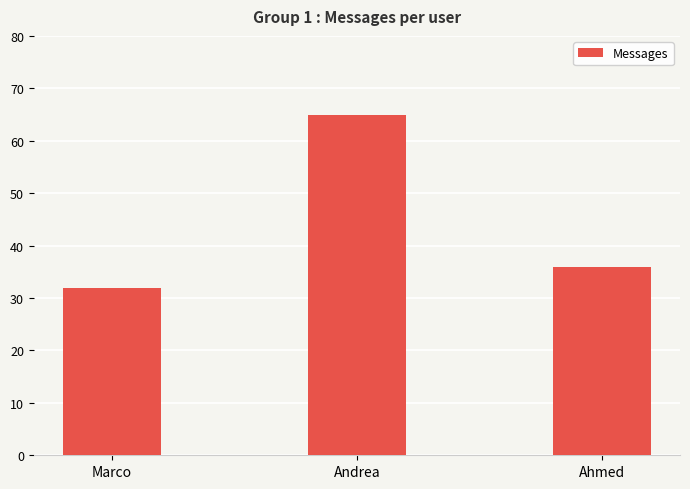

Are the bars grouped side by side (vs. stacked)?

No